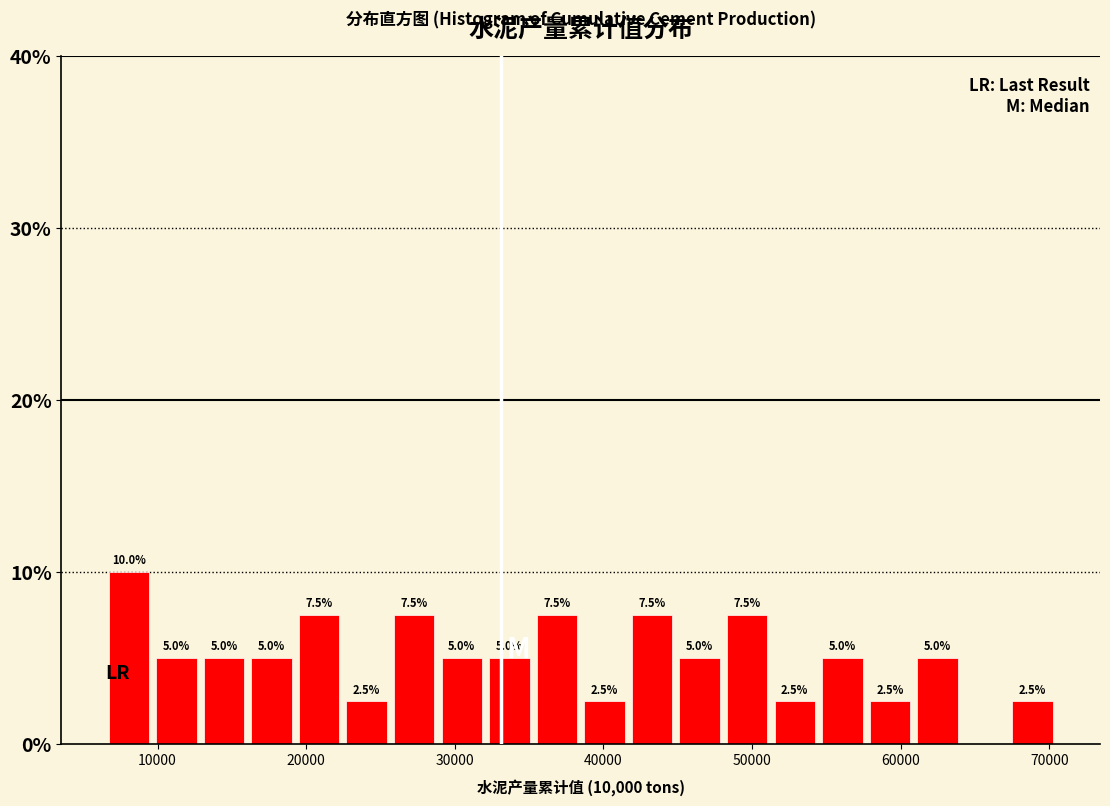

Around what value on the x-axis is the tallest bar? Give the approximate position of its centre, as read against the axis.

8000